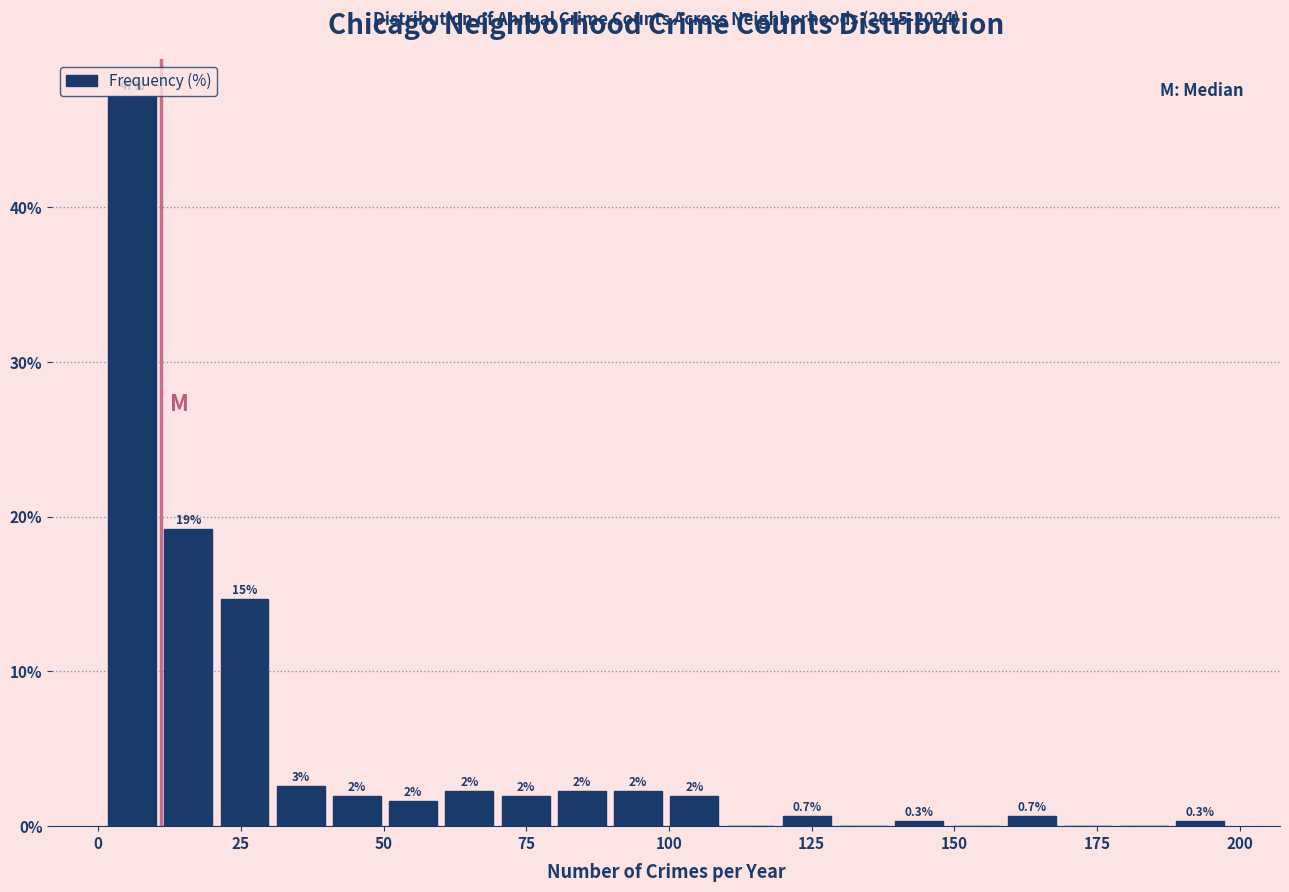

Around what value on the x-axis is the tallest bar? Give the approximate position of its centre, as read against the axis.

5